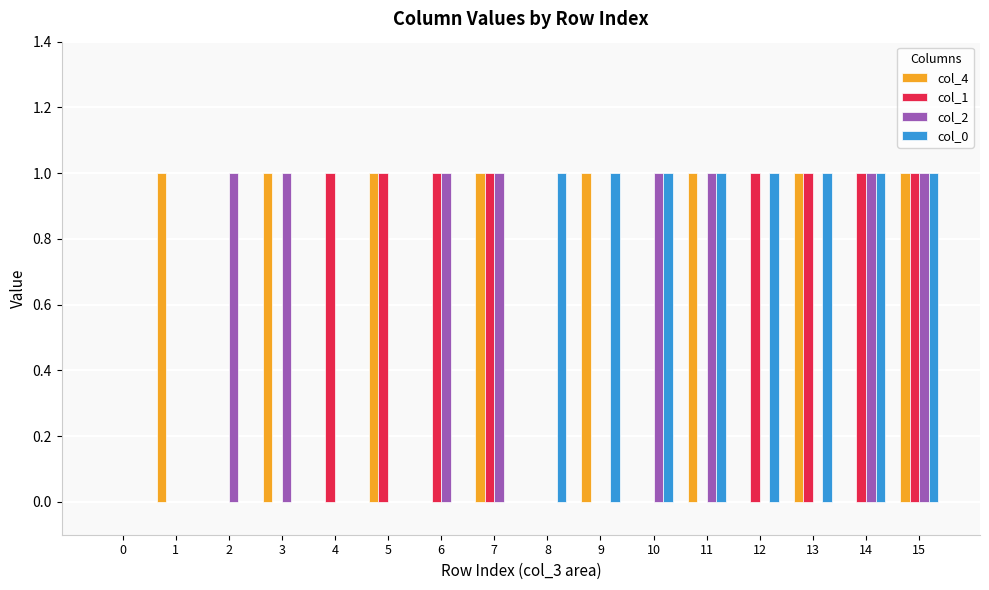

Reading right to left, list all the values displayed in this chart.

col_4: 15=1	14=0	13=1	12=0	11=1	10=0	9=1	8=0	7=1	6=0	5=1	4=0	3=1	2=0	1=1	0=0
col_1: 15=1	14=1	13=1	12=1	11=0	10=0	9=0	8=0	7=1	6=1	5=1	4=1	3=0	2=0	1=0	0=0
col_2: 15=1	14=1	13=0	12=0	11=1	10=1	9=0	8=0	7=1	6=1	5=0	4=0	3=1	2=1	1=0	0=0
col_0: 15=1	14=1	13=1	12=1	11=1	10=1	9=1	8=1	7=0	6=0	5=0	4=0	3=0	2=0	1=0	0=0